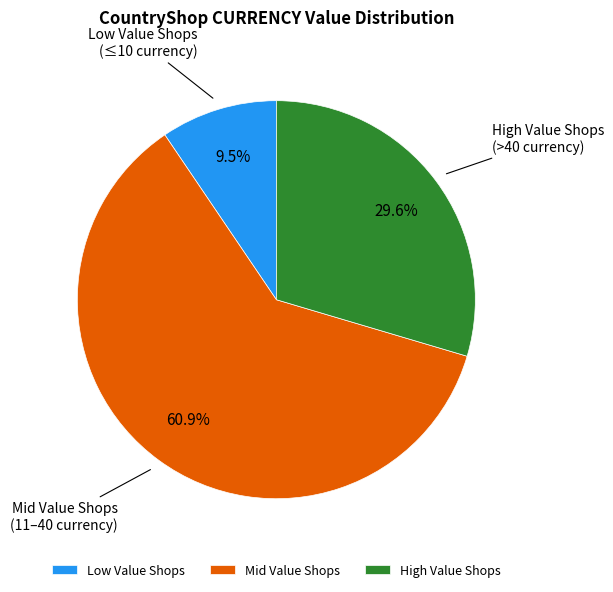

What percentage is NOT represented by Low Value Shops?

90.5%